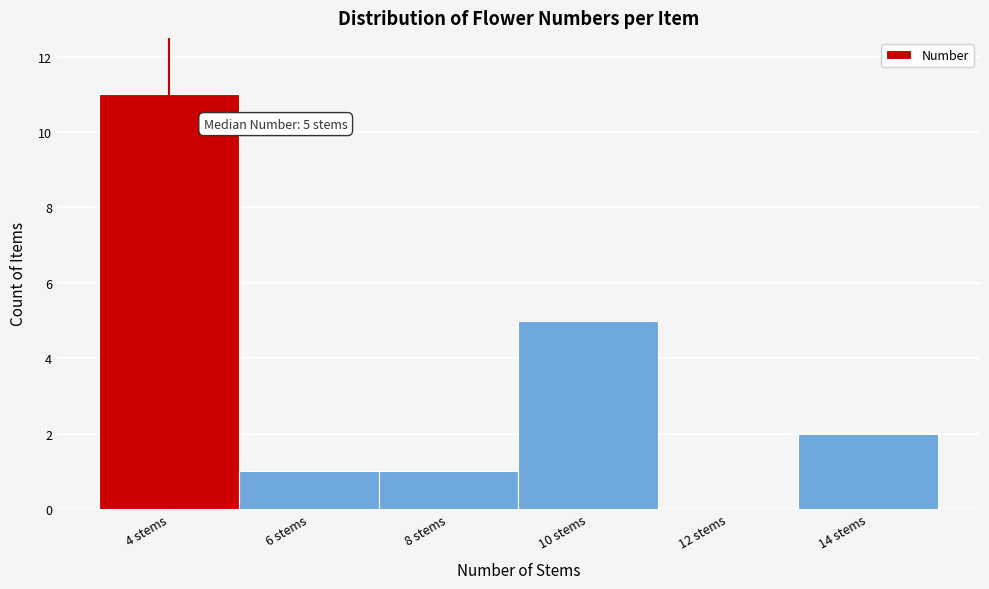

Reading left to right, what are all the values shown in this chart?

4 stems=11	6 stems=1	8 stems=1	10 stems=5	12 stems=0	14 stems=2